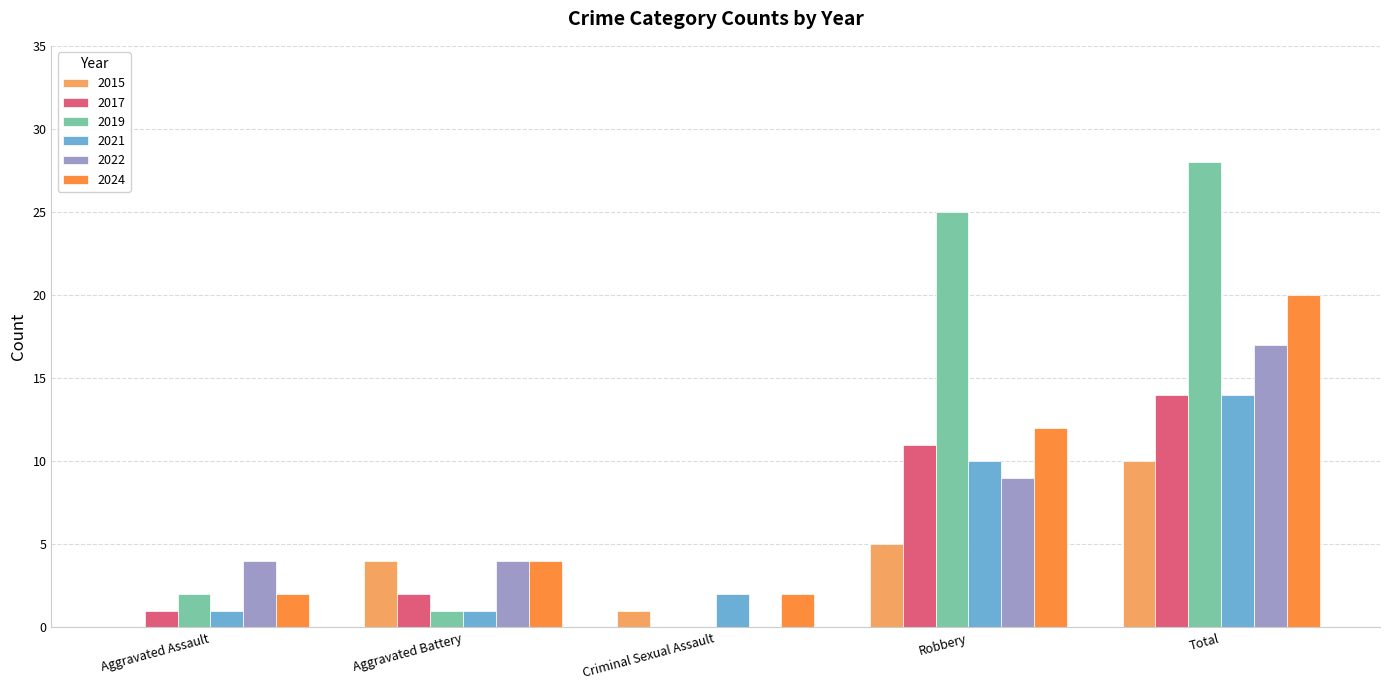

How many distinct data groups are displayed?

6